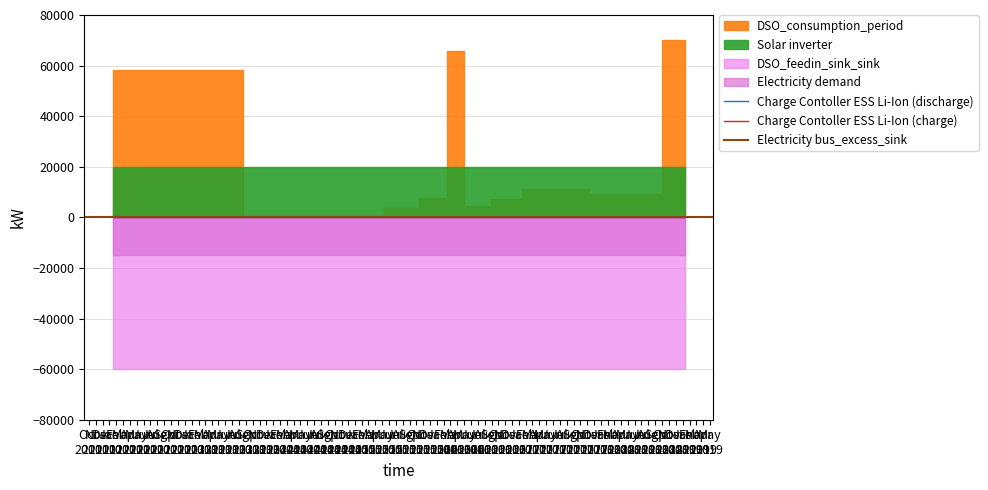

True or false: product_id and reference_id intersect in this chart.

False